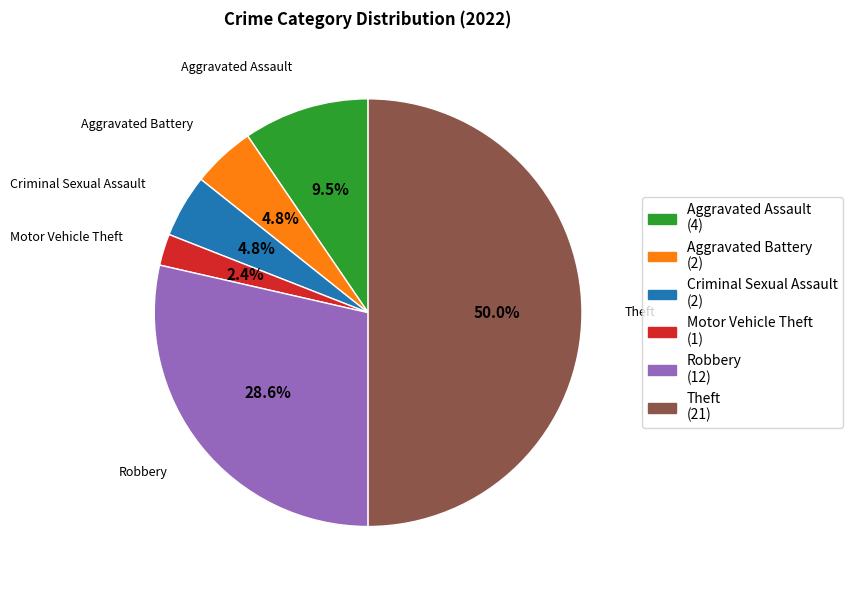

Between Robbery and Criminal Sexual Assault, which is larger?

Robbery